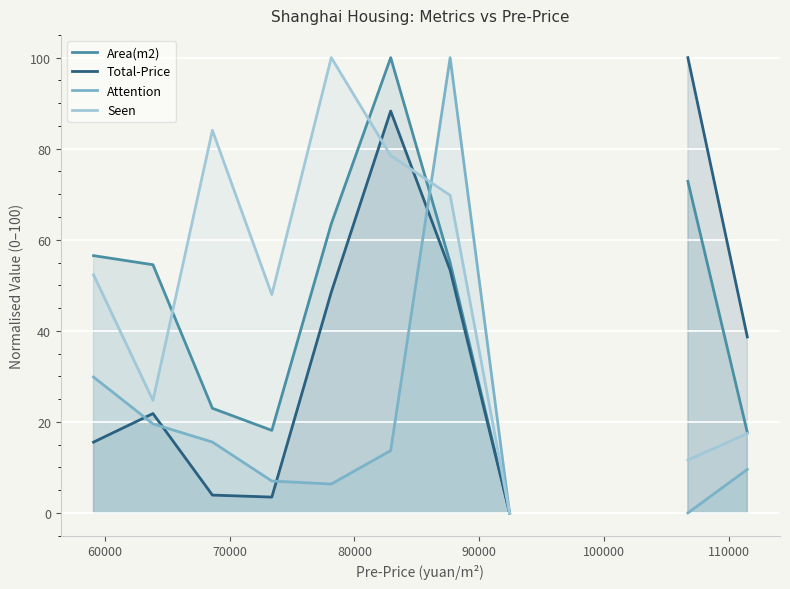

What is the difference between the maximum and minimum values in the Attention series?

100.0